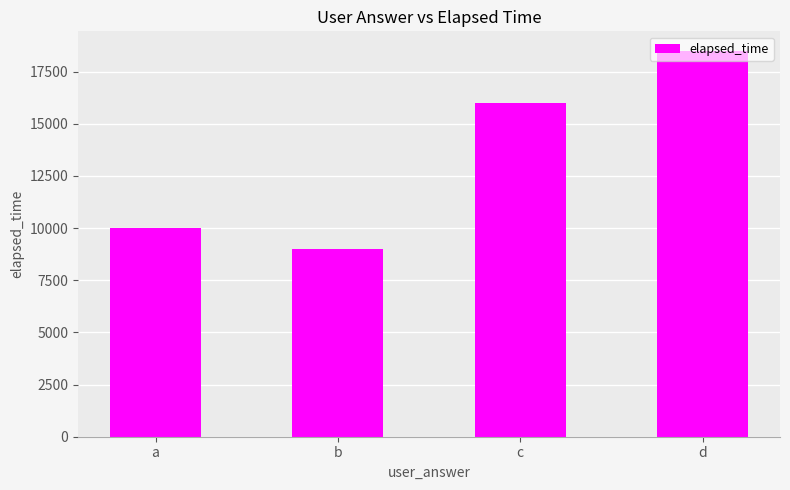

Rank the categories by value from highest to lowest.

d, c, a, b